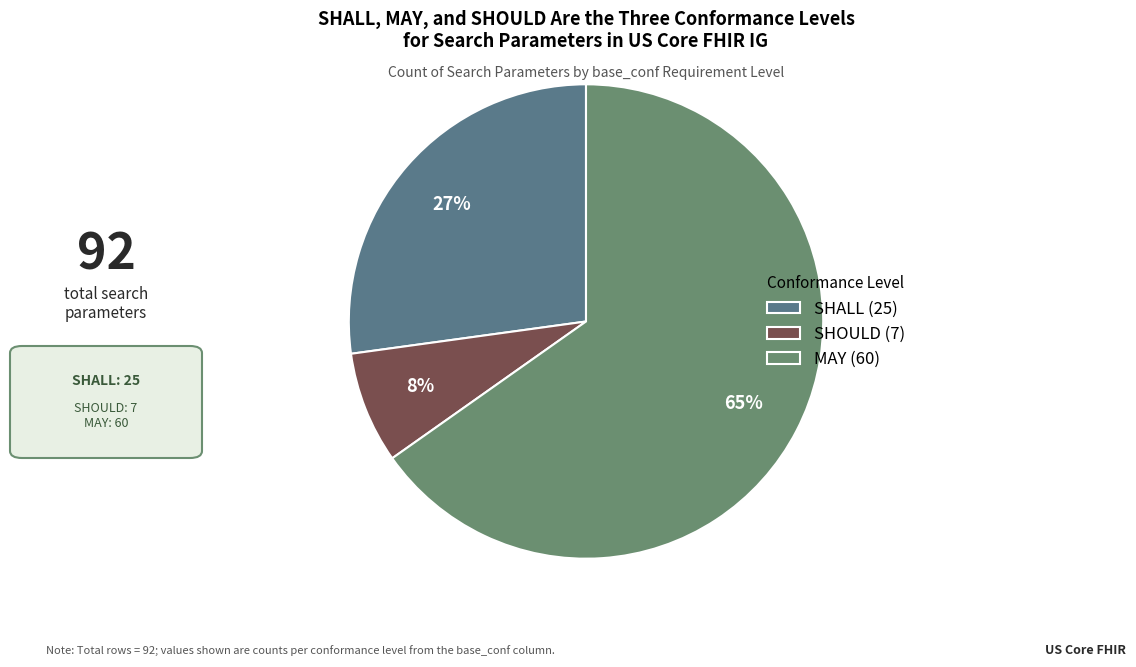

Combined, do MAY and SHALL account for over 50%?

Yes